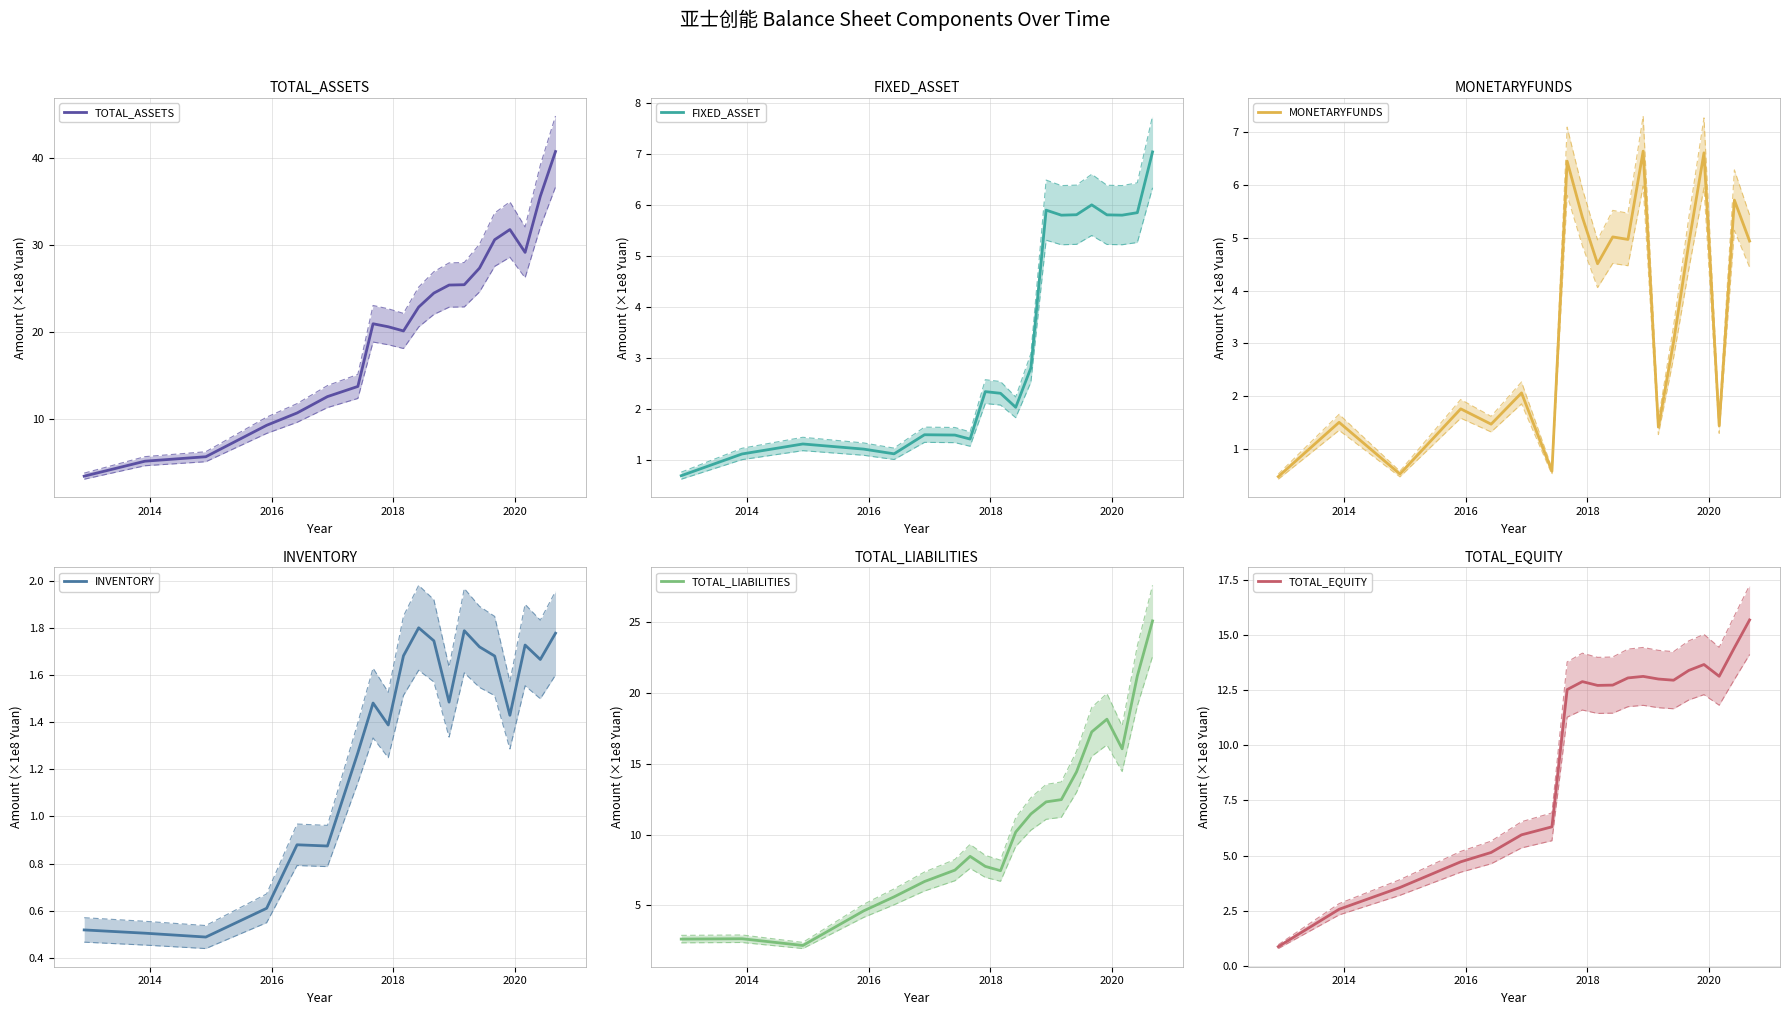

What is the lowest value of the TOTAL_ASSETS series?

3.5